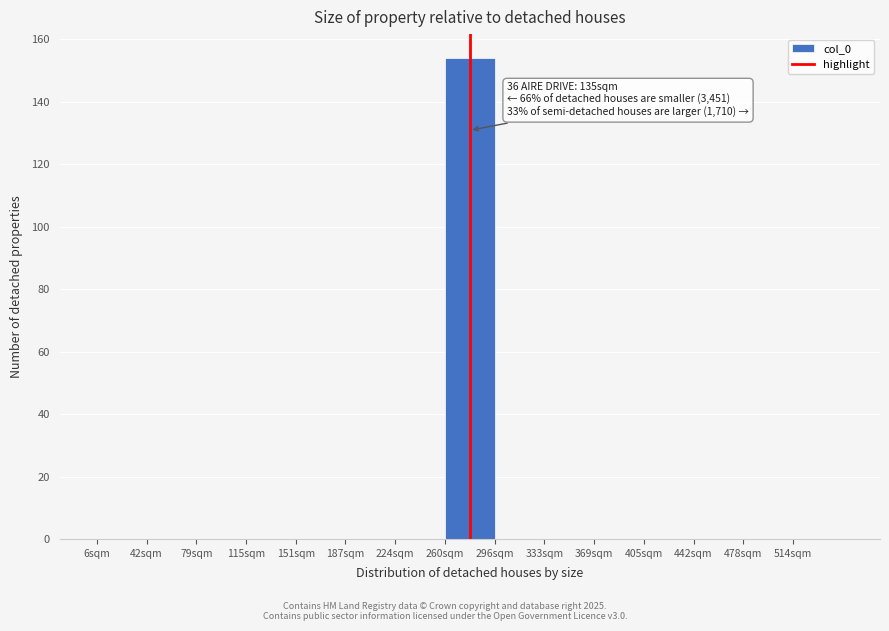

Reading left to right, transcribe all the data shown in this chart.

6sqm=0	42sqm=0	79sqm=0	115sqm=0	151sqm=0	187sqm=0	224sqm=0	260sqm=154	296sqm=0	333sqm=0	369sqm=0	405sqm=0	442sqm=0	478sqm=0	514sqm=0